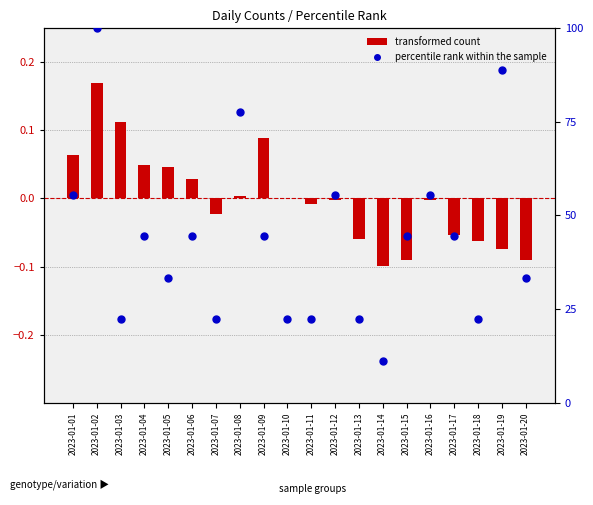

At which category is the sum across all series the highest?

2023-01-02